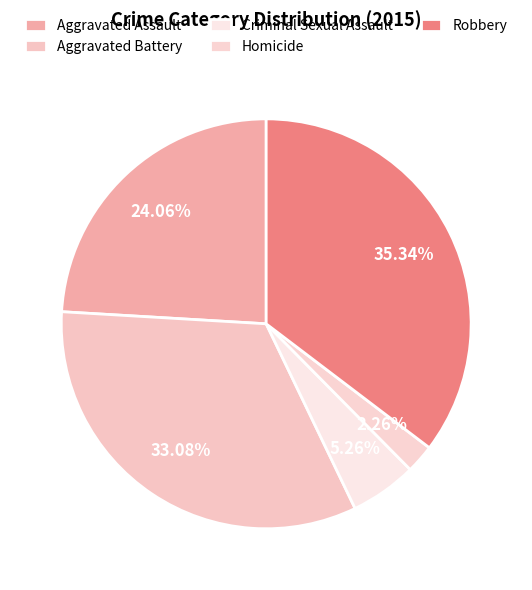

To the nearest percent, what is the difference between the Robbery and Homicide slice percentages?

33%